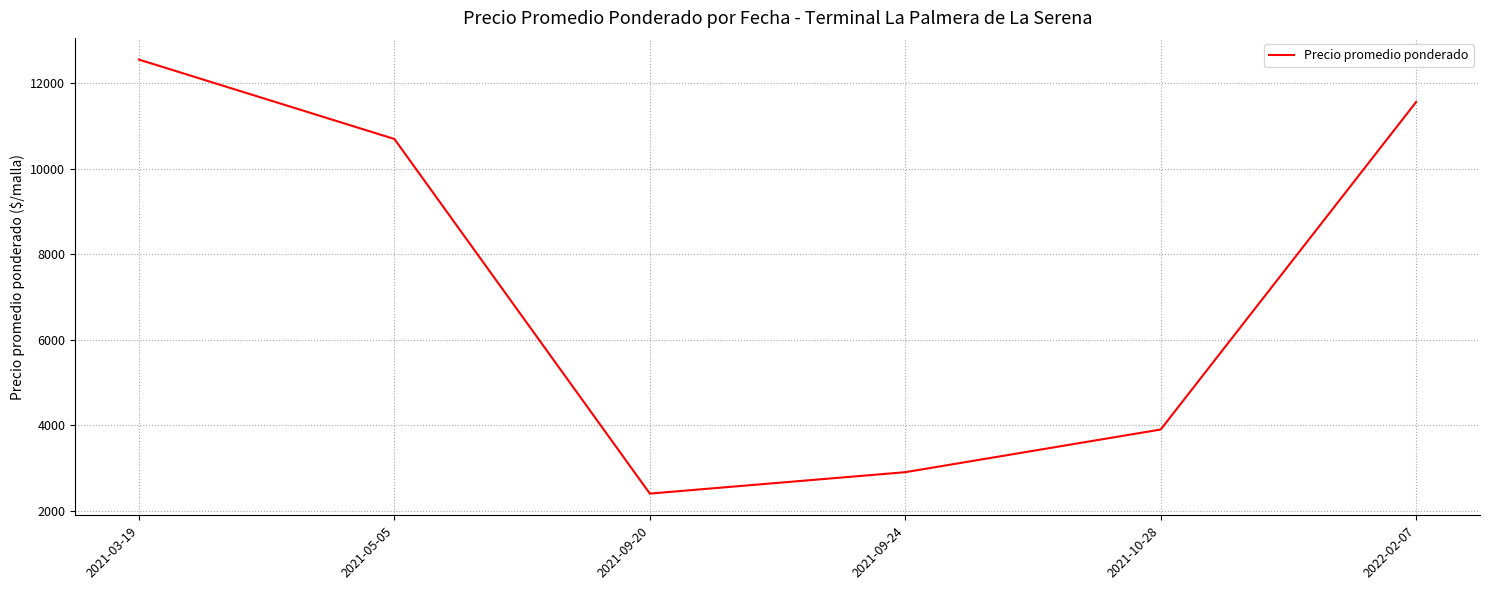

At which label does the data first exceed 10699?

2021-03-19